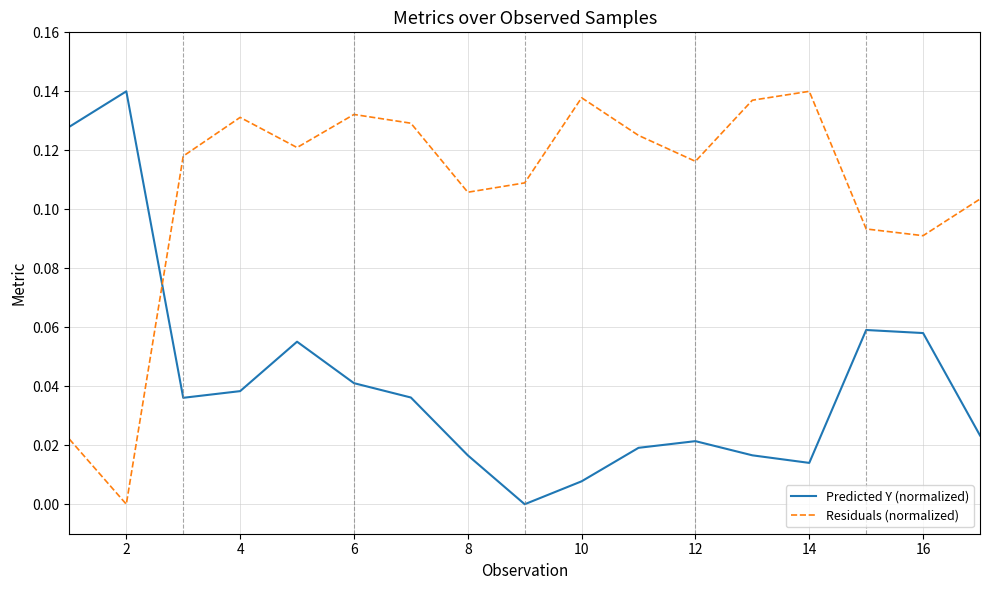

Which series has the largest total across all categories?

Residuals (normalized)